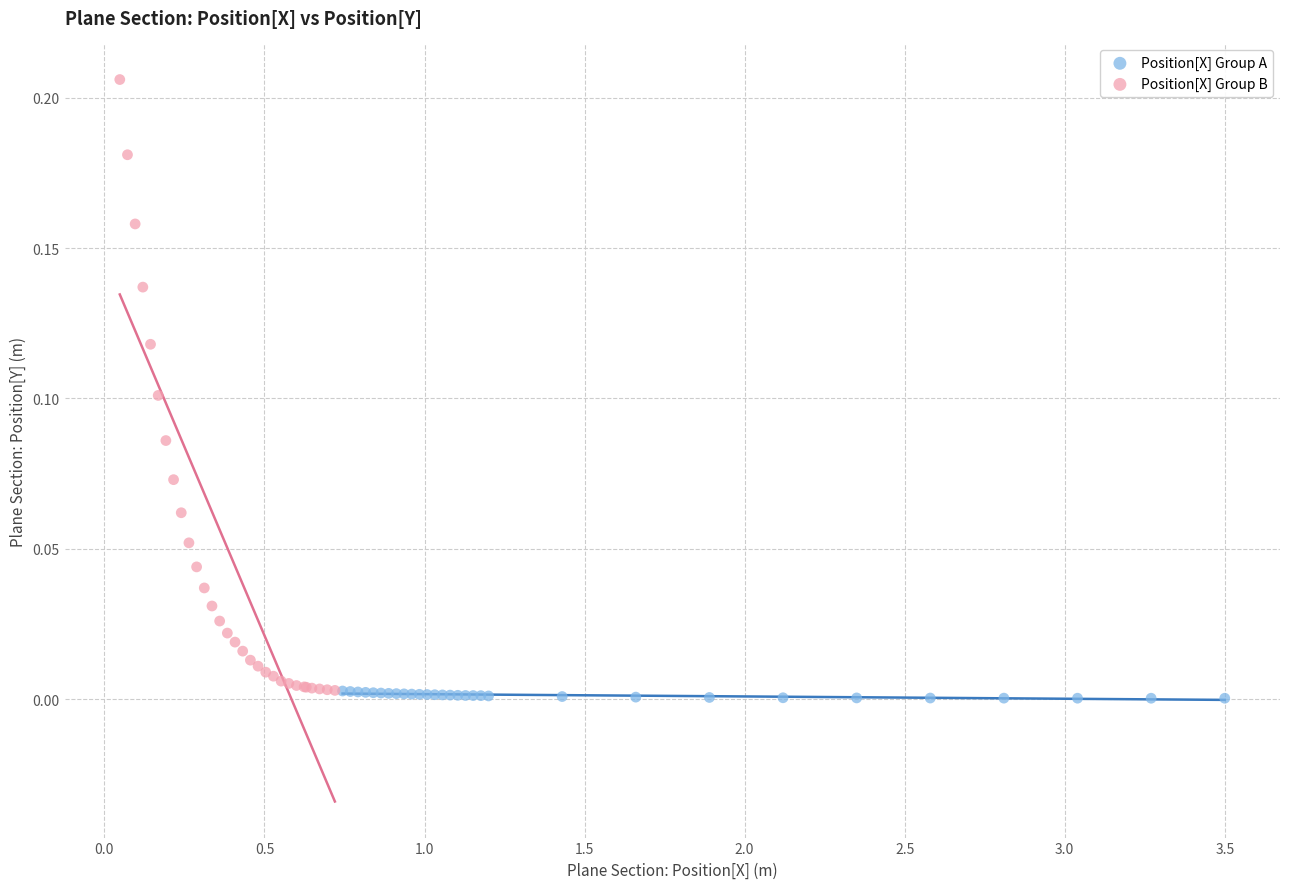

Which series has the widest spread of Y values?

Position[X] Group B